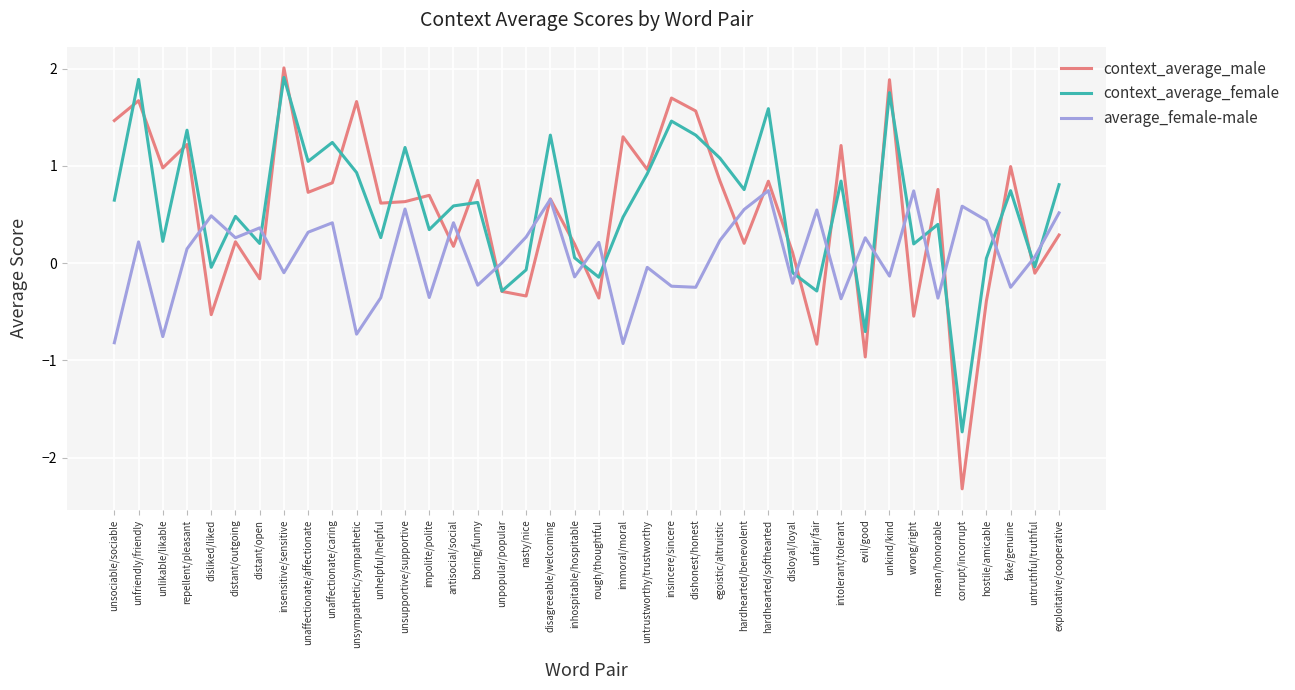

Is the value of context_average_male at untruthful/truthful greater than the value of context_average_female at hardhearted/benevolent?

No